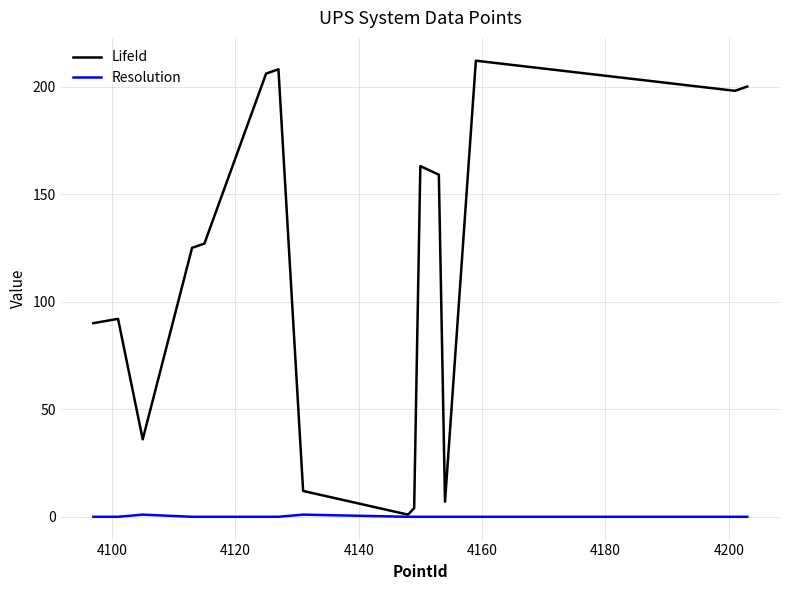

What is the highest value of the LifeId series?

212